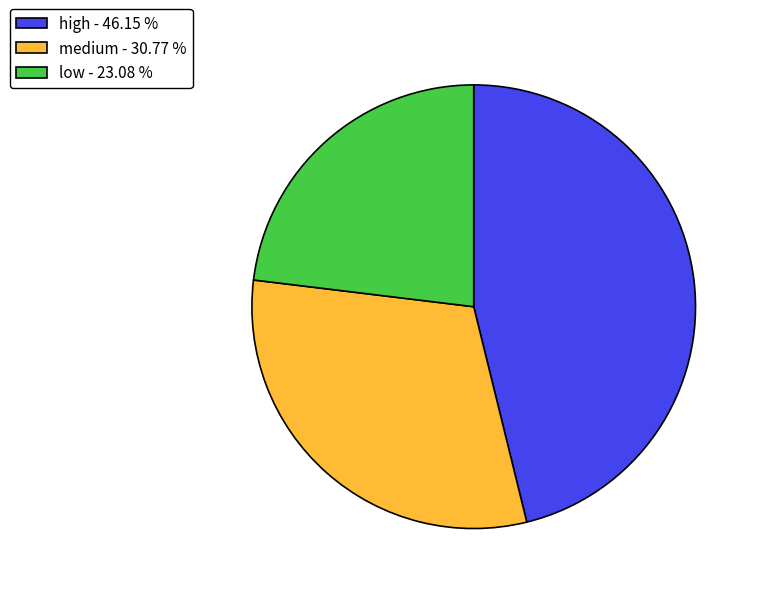

Count the number of slices in the pie.

3